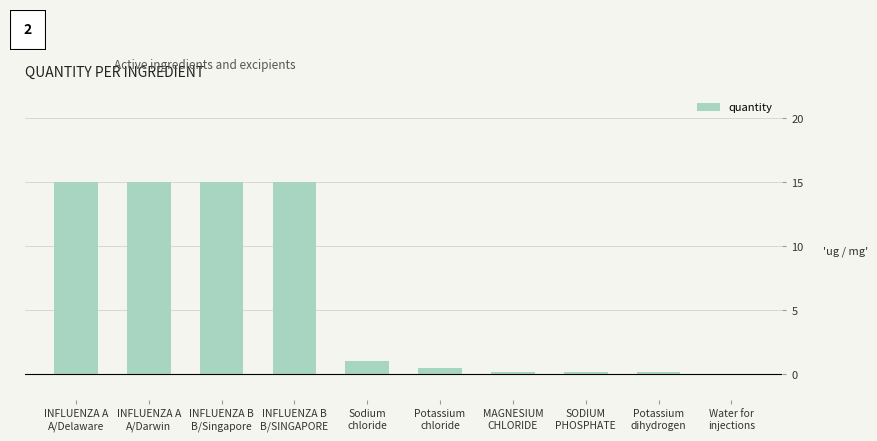

What is the greatest value displayed?

15.0